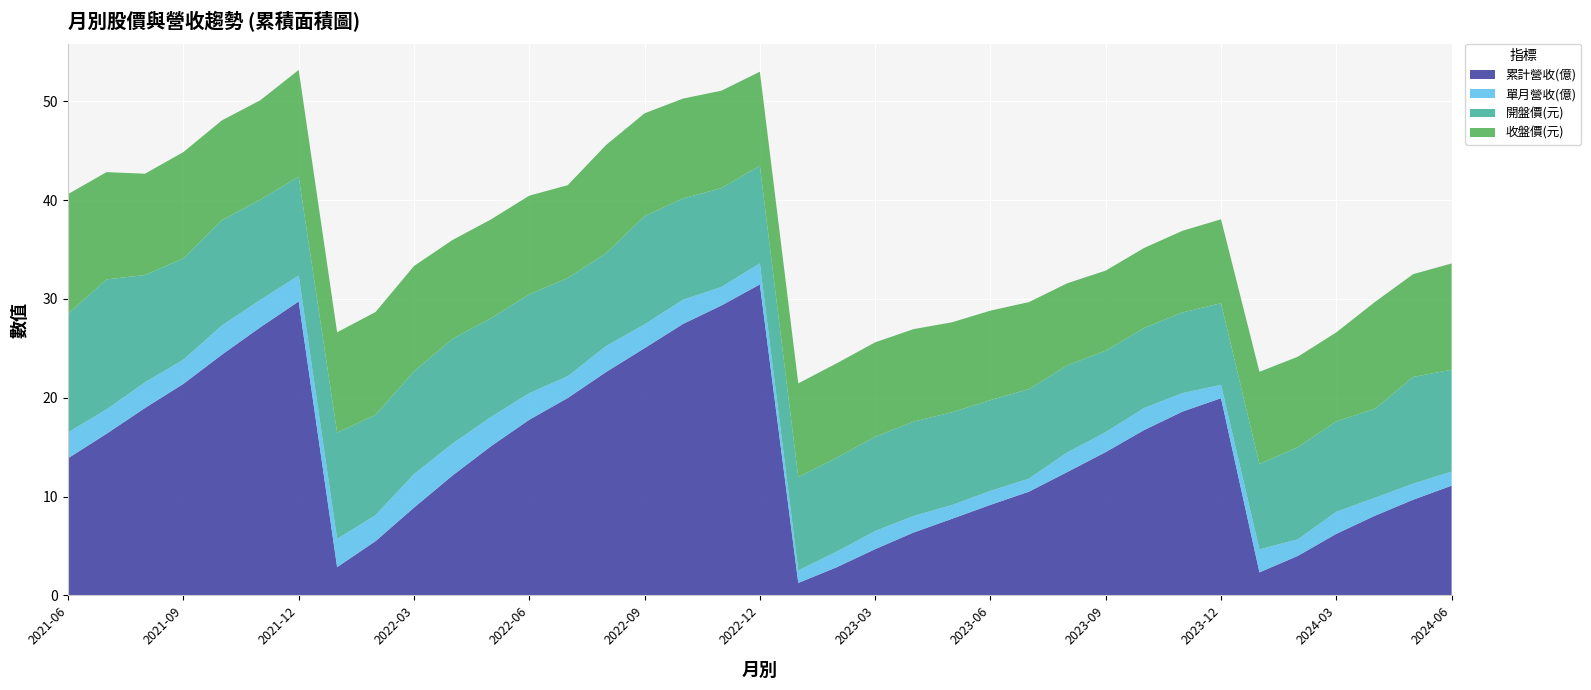

What is the highest value of the 累計營收(億) series?

31.5